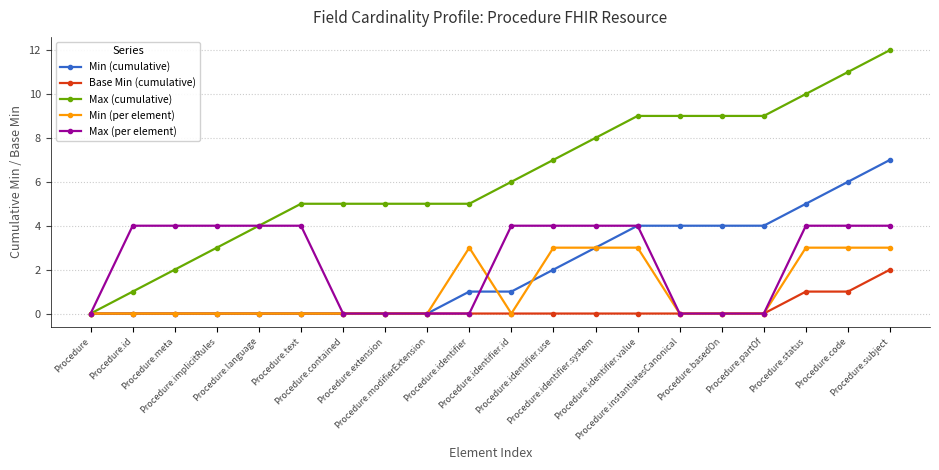

What is the highest value of the Max (cumulative) series?

12